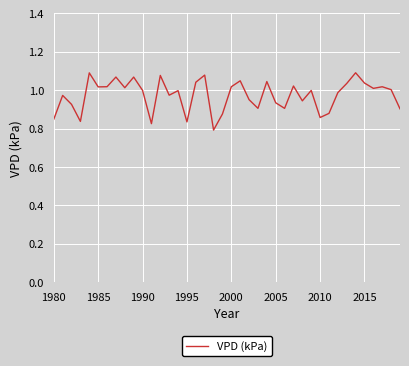

What is the difference between the maximum and minimum values?

0.3